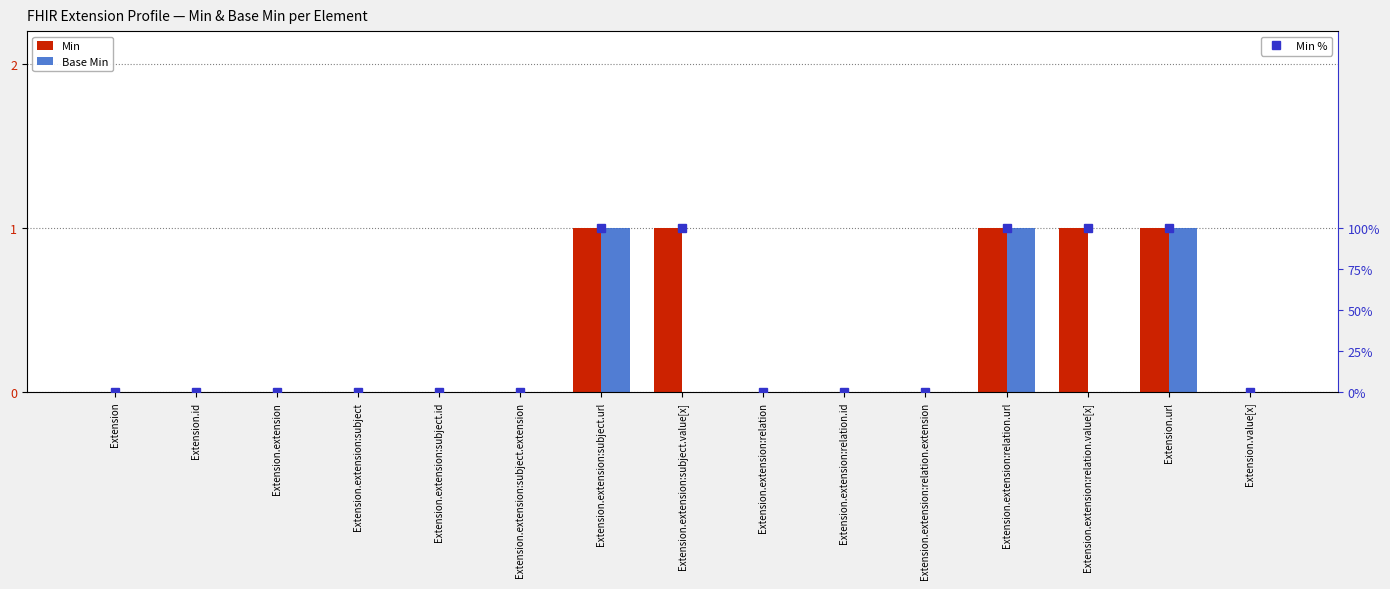

What position from the right is Extension?

15